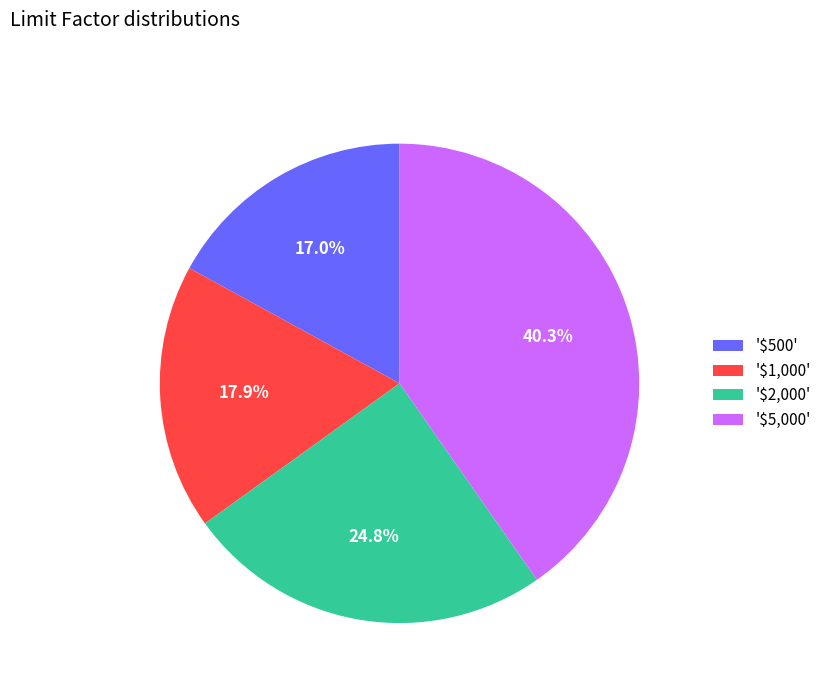

Does any single category account for the majority?

No